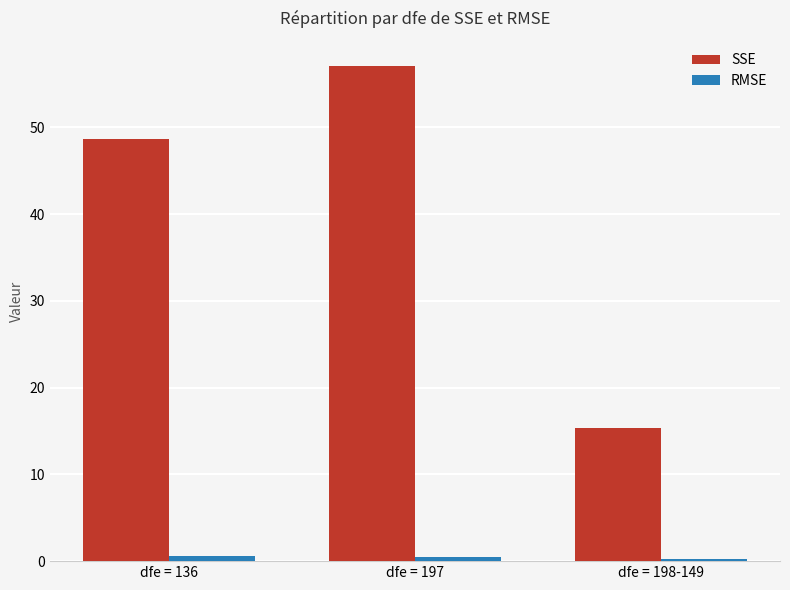

The SSE series shows 57.1 at dfe = 197. True or false?

True